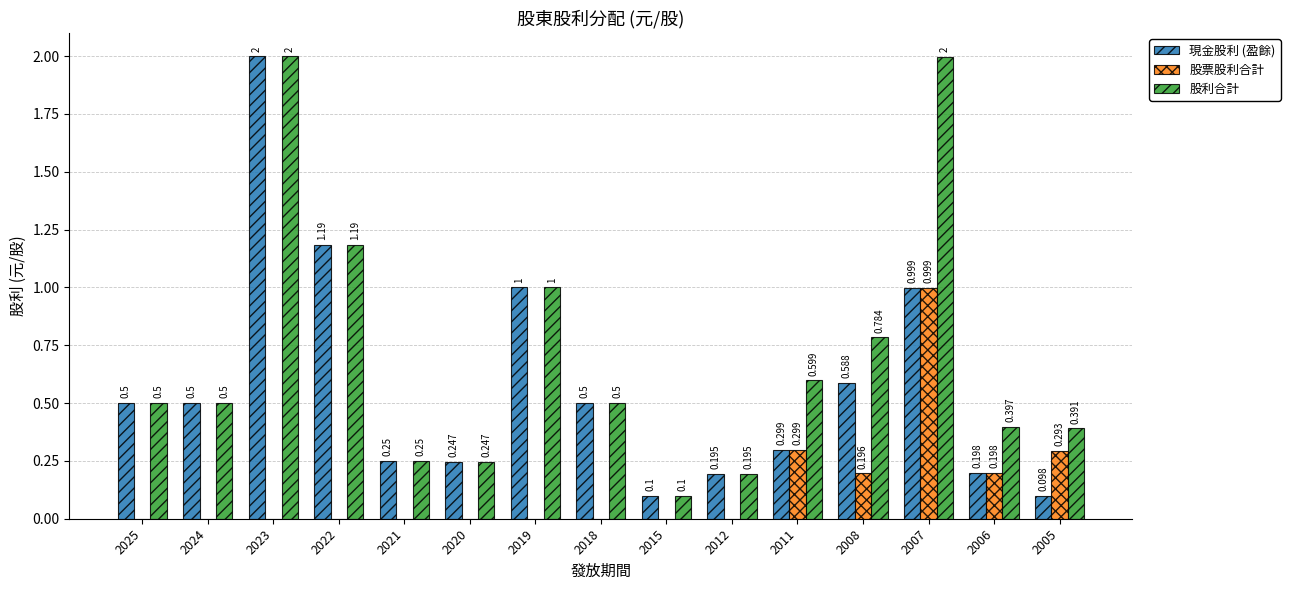

Is the value of 股利合計 at 2012 greater than the value of 股票股利合計 at 2021?

Yes